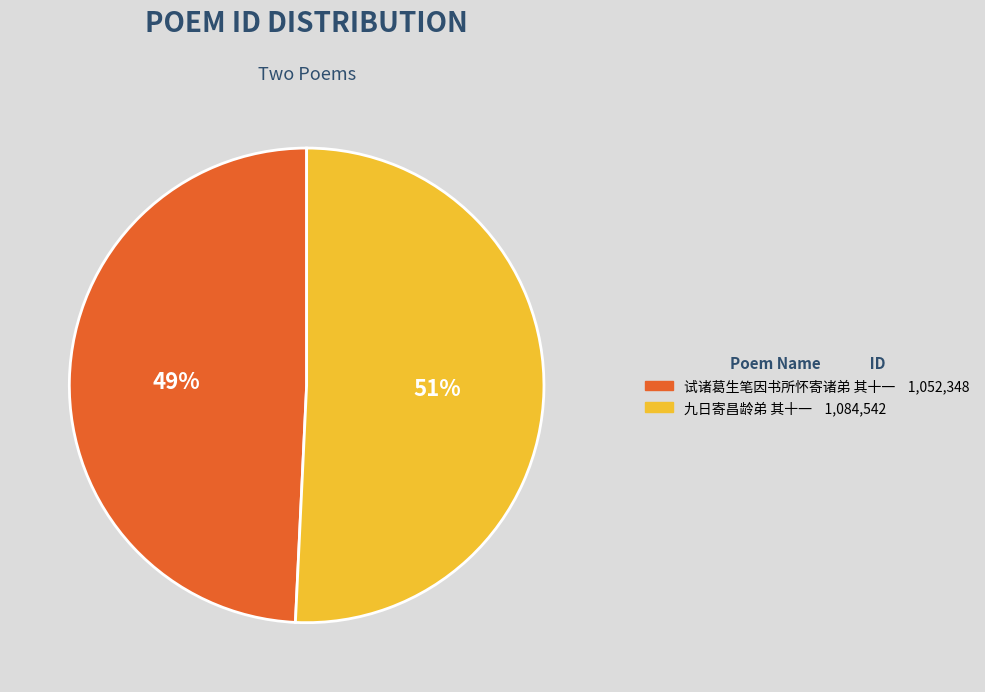

How many segments does this pie chart have?

2